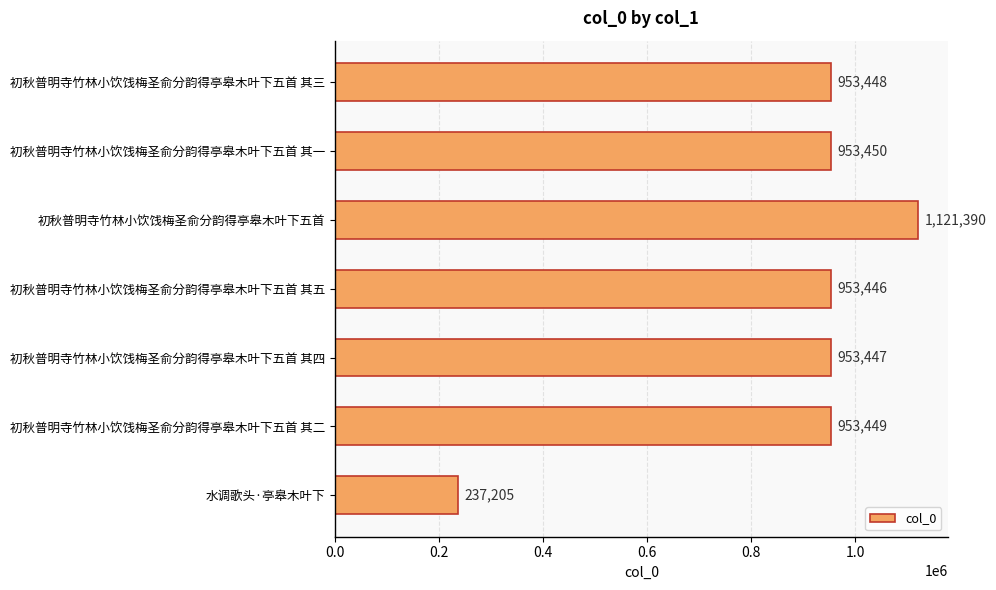

Rank the categories by value from highest to lowest.

初秋普明寺竹林小饮饯梅圣俞分韵得亭皋木叶下五首, 初秋普明寺竹林小饮饯梅圣俞分韵得亭皋木叶下五首 其一, 初秋普明寺竹林小饮饯梅圣俞分韵得亭皋木叶下五首 其二, 初秋普明寺竹林小饮饯梅圣俞分韵得亭皋木叶下五首 其三, 初秋普明寺竹林小饮饯梅圣俞分韵得亭皋木叶下五首 其四, 初秋普明寺竹林小饮饯梅圣俞分韵得亭皋木叶下五首 其五, 水调歌头·亭皋木叶下